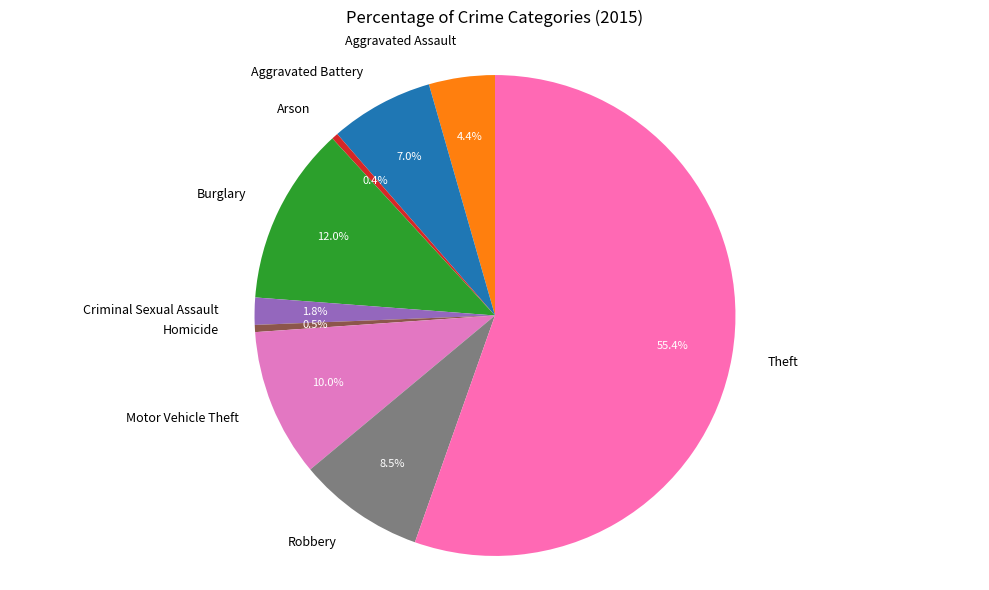

Combined, do Robbery and Aggravated Assault account for over 50%?

No